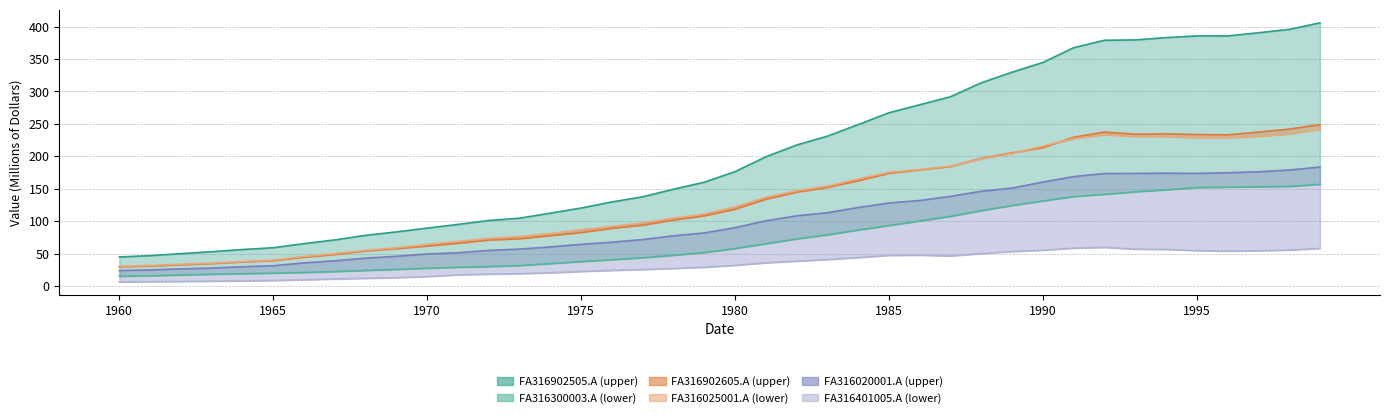

What position from the left is 1960?

1